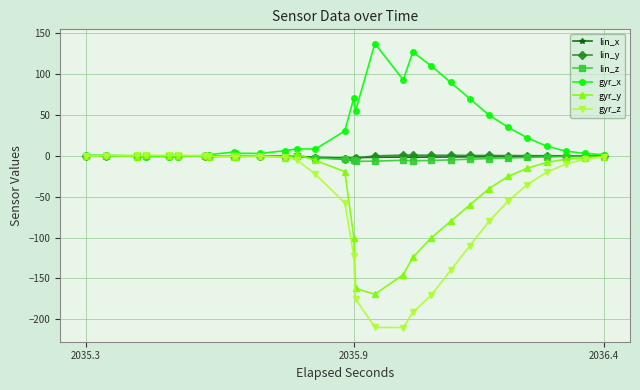

True or false: lin_x has more than 2 points higher than both neighbors.

True